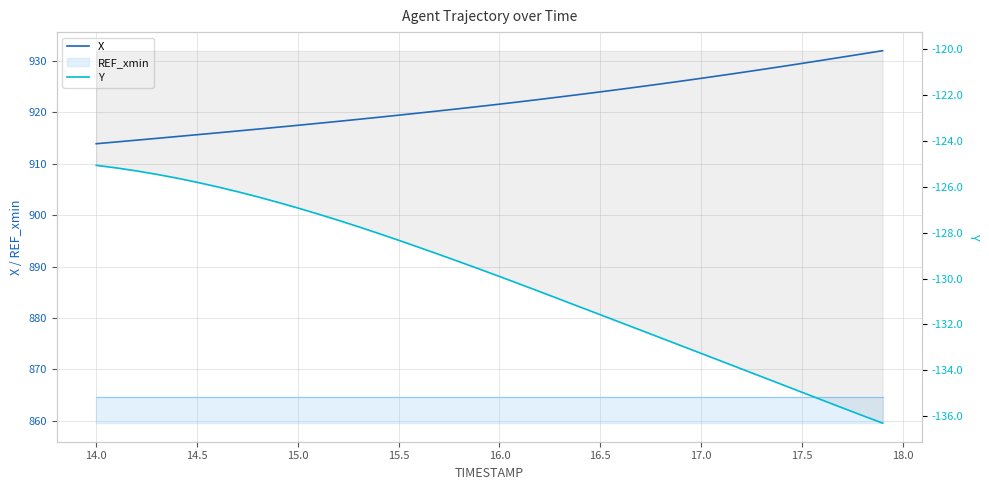

At which label is Y closest to -130?

16.0